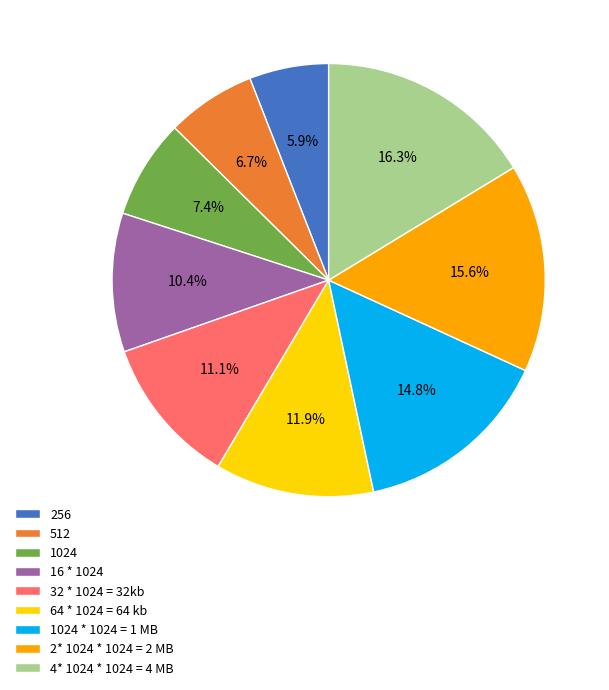

Does 1024 * 1024 = 1 MB account for over 50% of the chart?

No